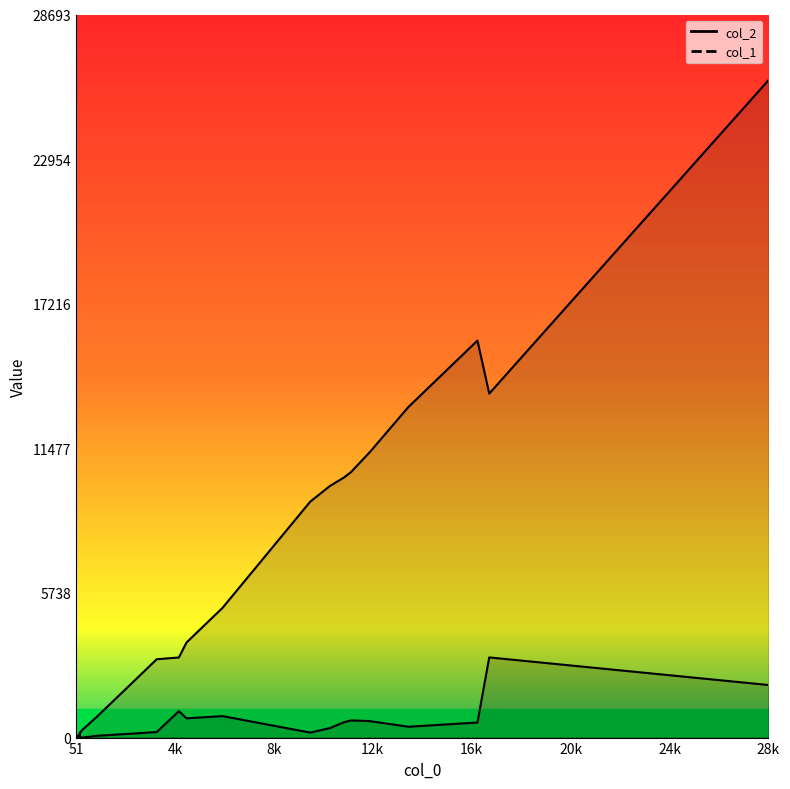

What is the difference between the maximum and minimum values in the col_2 series?

26056